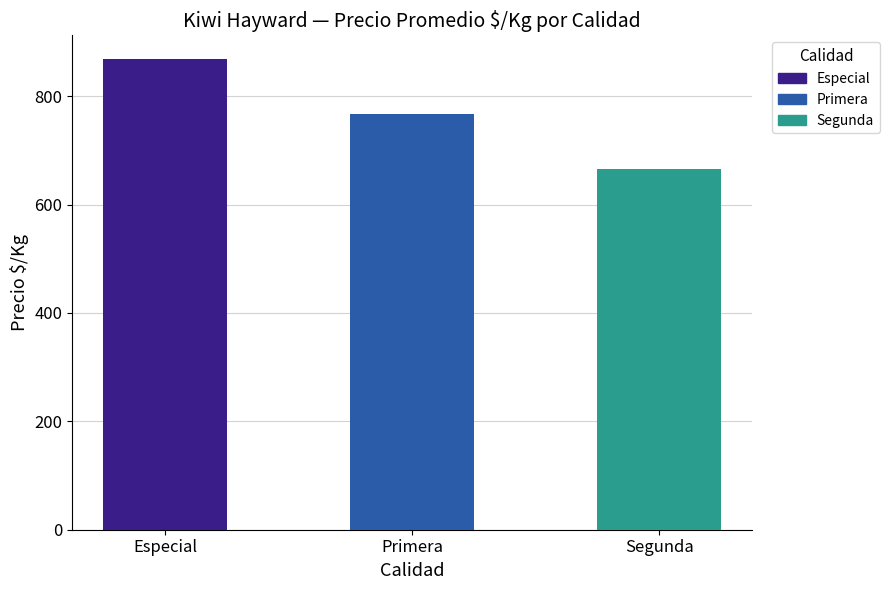

Does the chart contain any negative values?

No